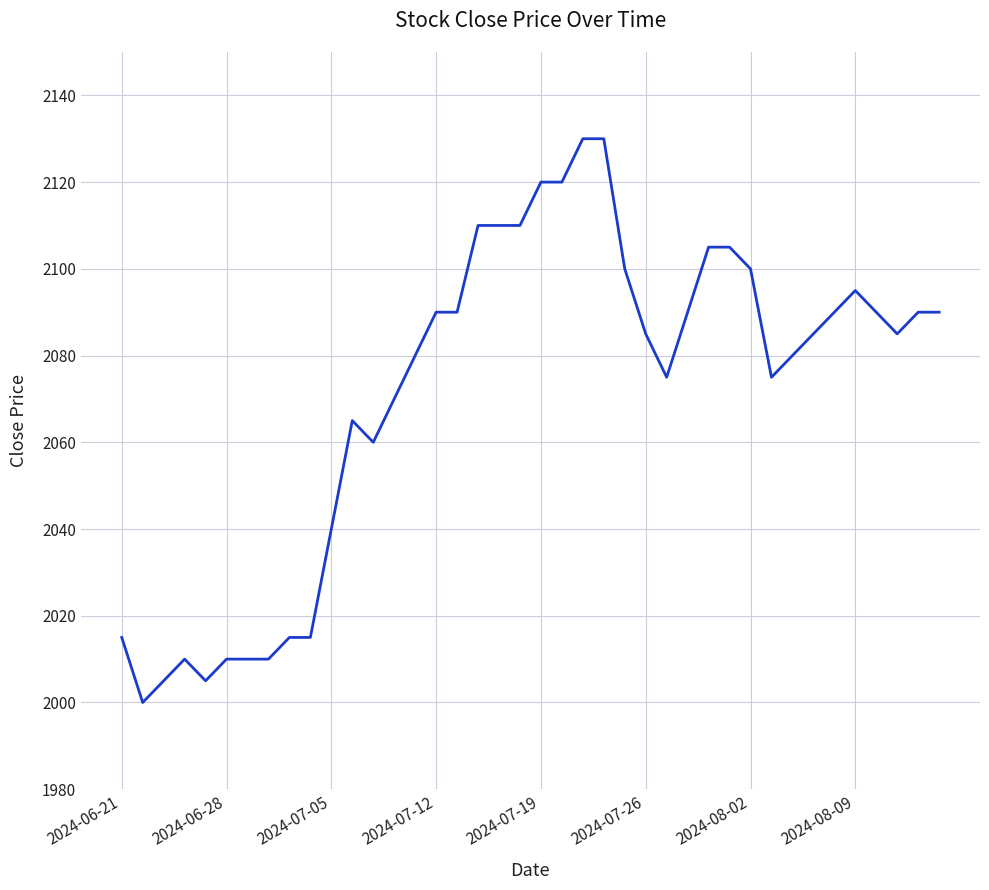

What is the minimum value shown in the chart?

2000